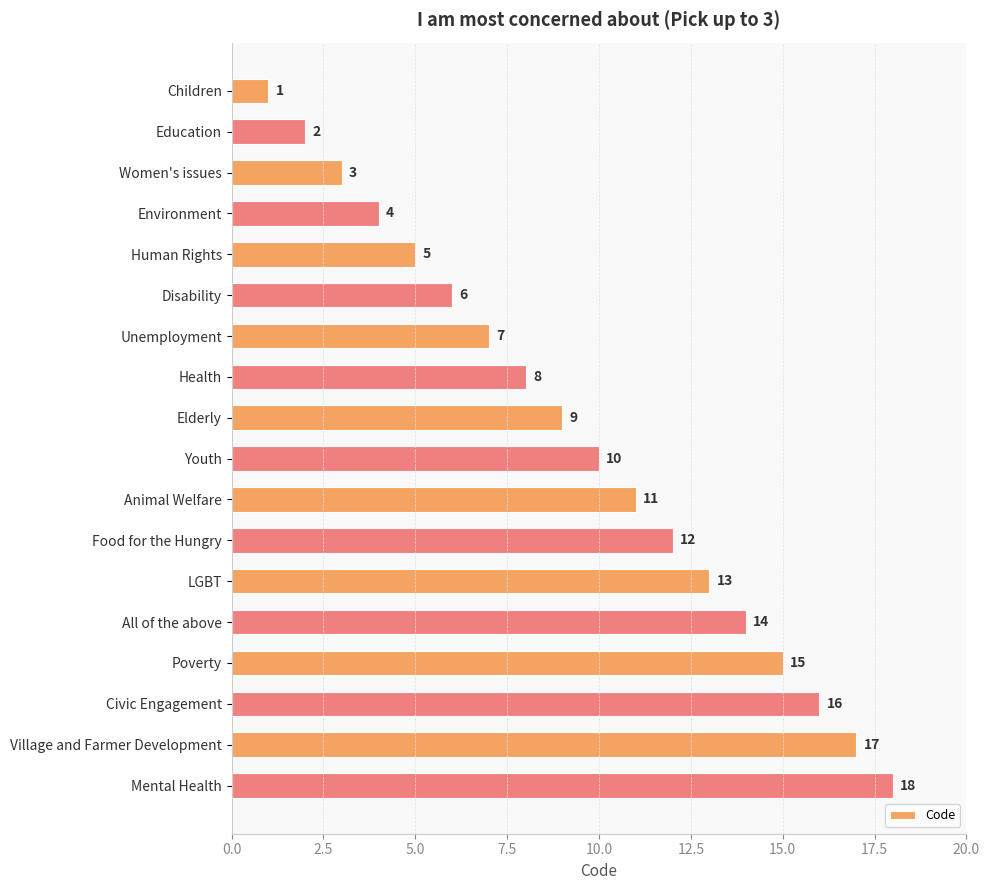

What is the difference between the maximum and second lowest values?

16